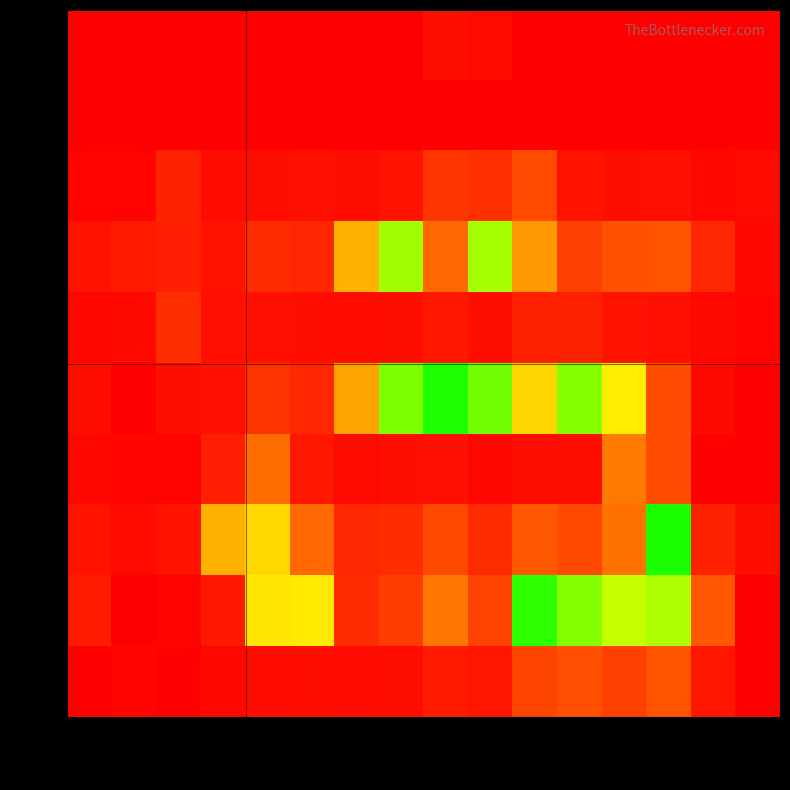

What is the total value across all series at col_8?

4192